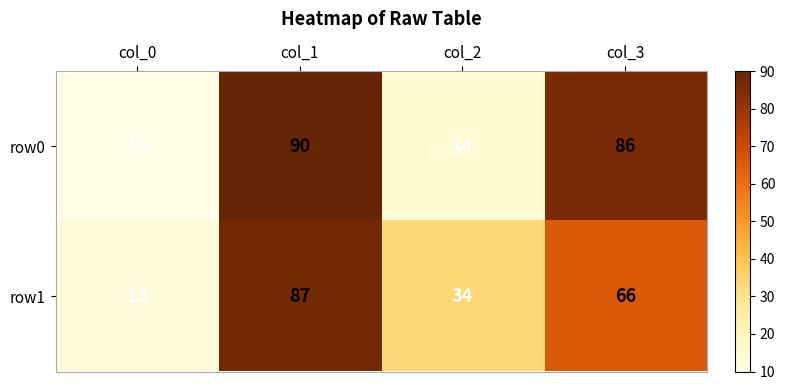

How many data points does each series have?

4